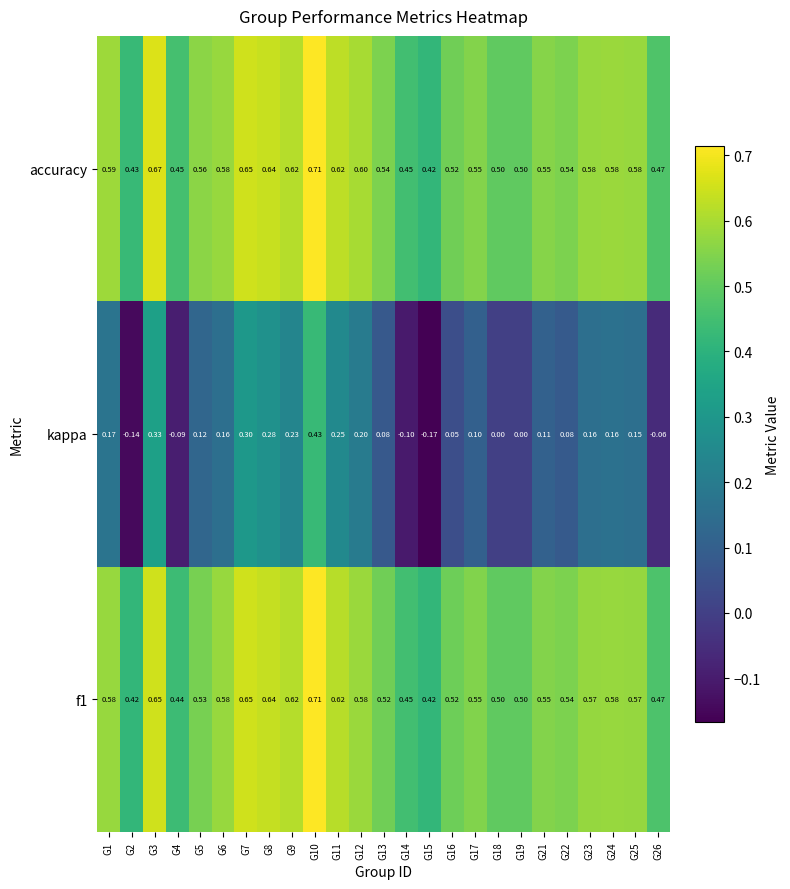

Which series has the largest total across all categories?

accuracy